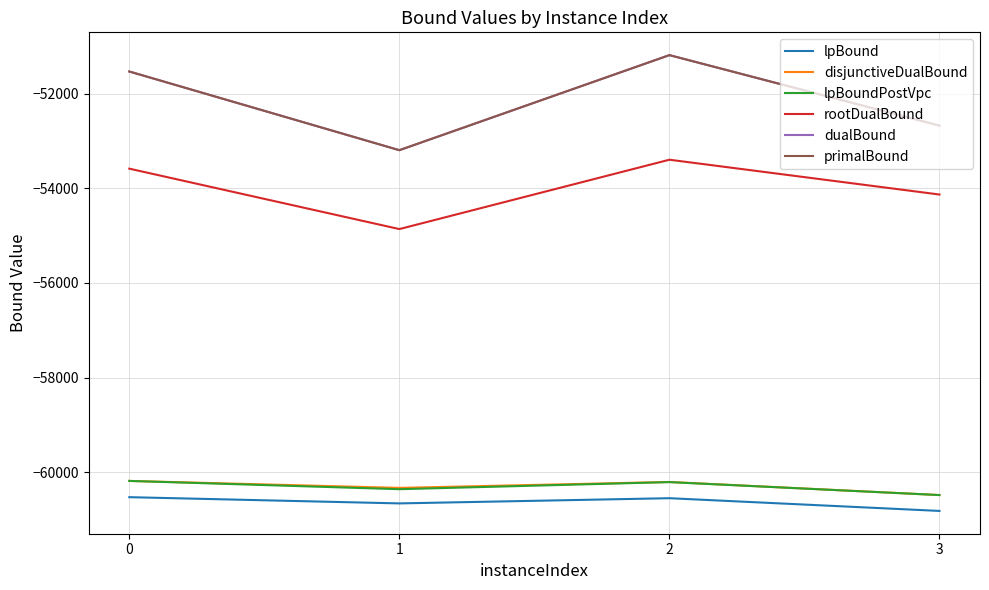

What is the value of the primalBound point at the 3rd from the left?

-51186.0